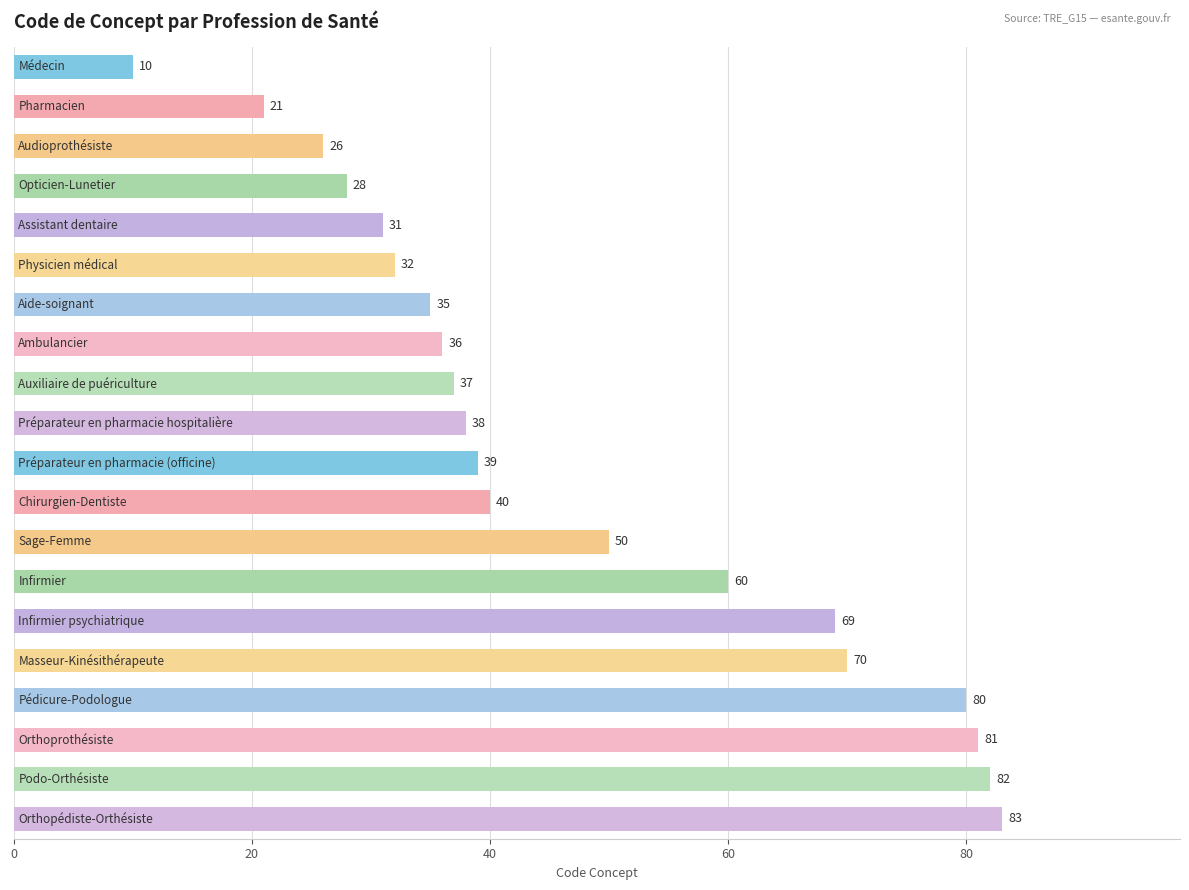

What is the sum of all values?

948